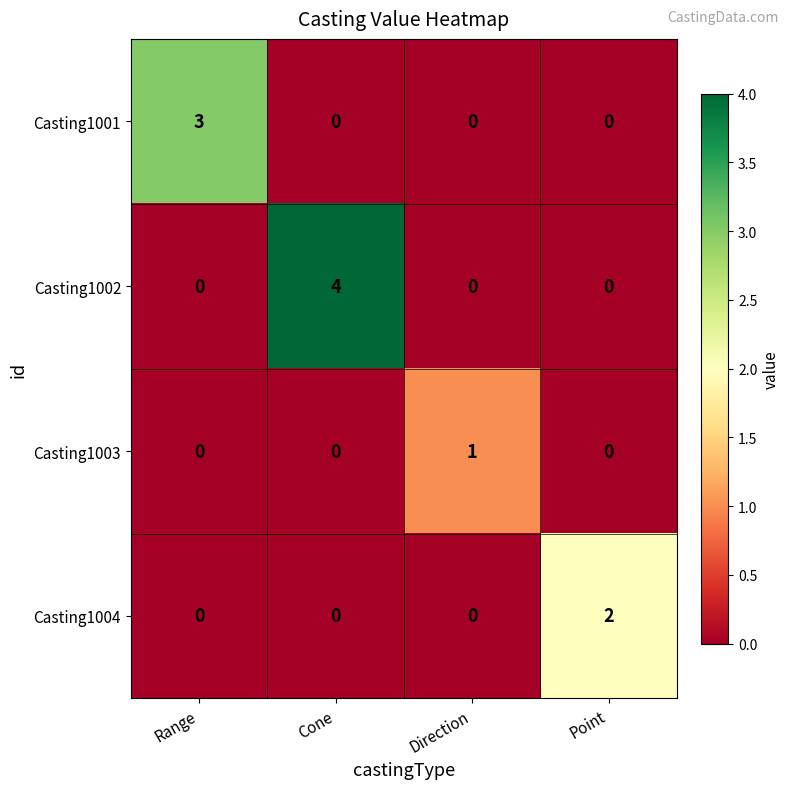

At how many categories does at least one series exceed 0?

4